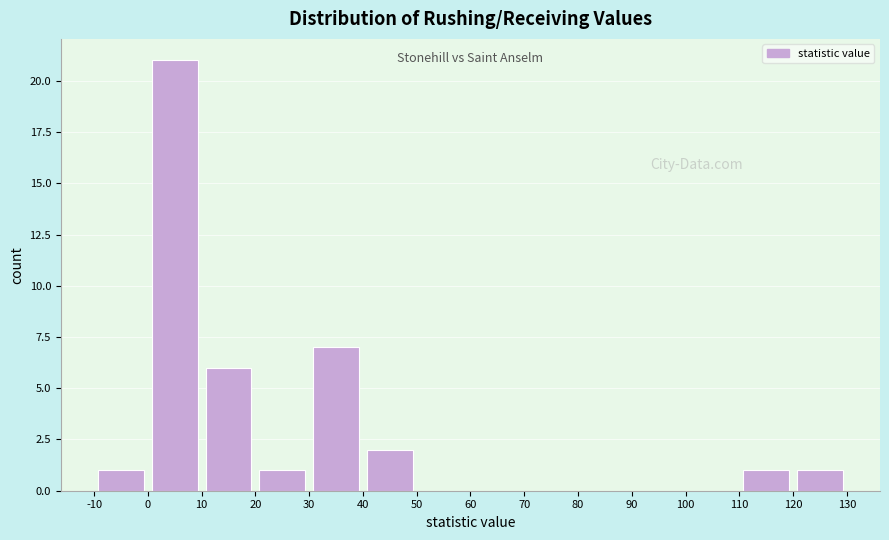

Reading left to right, transcribe this chart: for each bar, give the range it covers on the x-axis and its height. The values are not printed on the chart, so give them approximately, as read against the axis.

-10 to 0: 1
0 to 10: 21
10 to 20: 6
20 to 30: 1
30 to 40: 7
40 to 50: 2
50 to 60: 0
60 to 70: 0
70 to 80: 0
80 to 90: 0
90 to 100: 0
100 to 110: 0
110 to 120: 1
120 to 130: 1